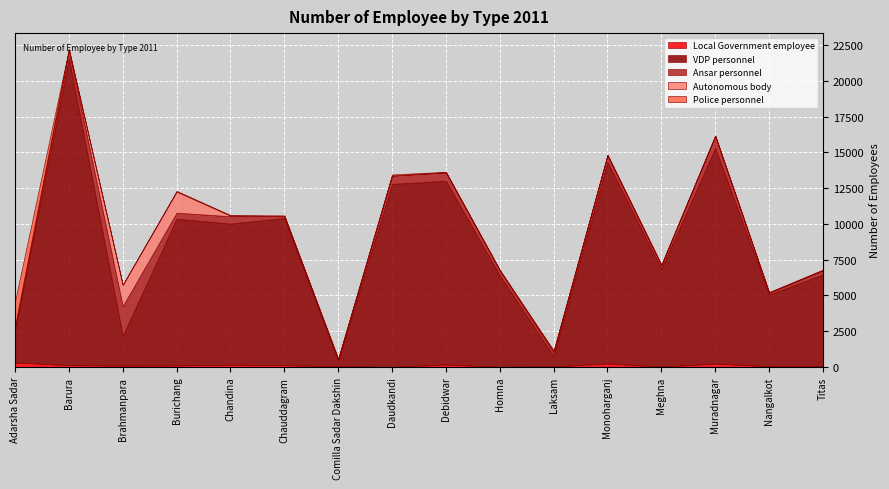

At which category is the sum across all series the highest?

Barura